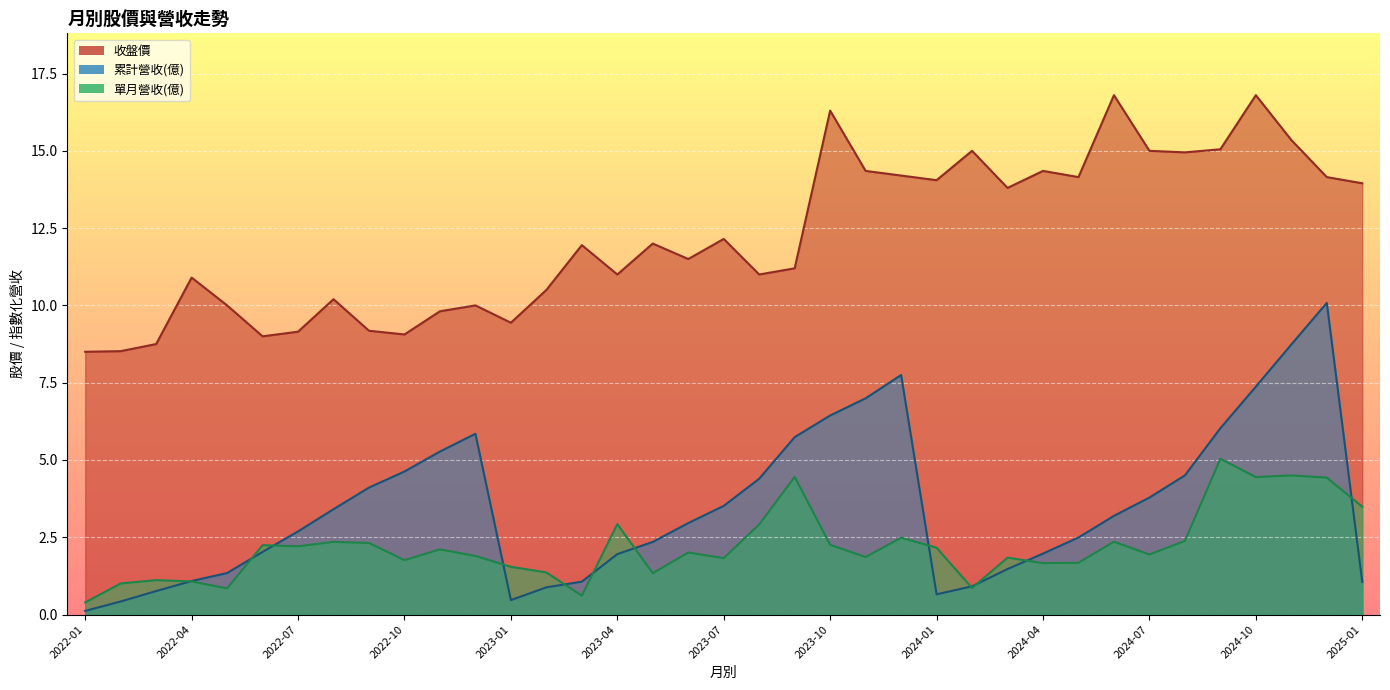

Between 2023-02 and 2023-06, which is larger?

2023-06